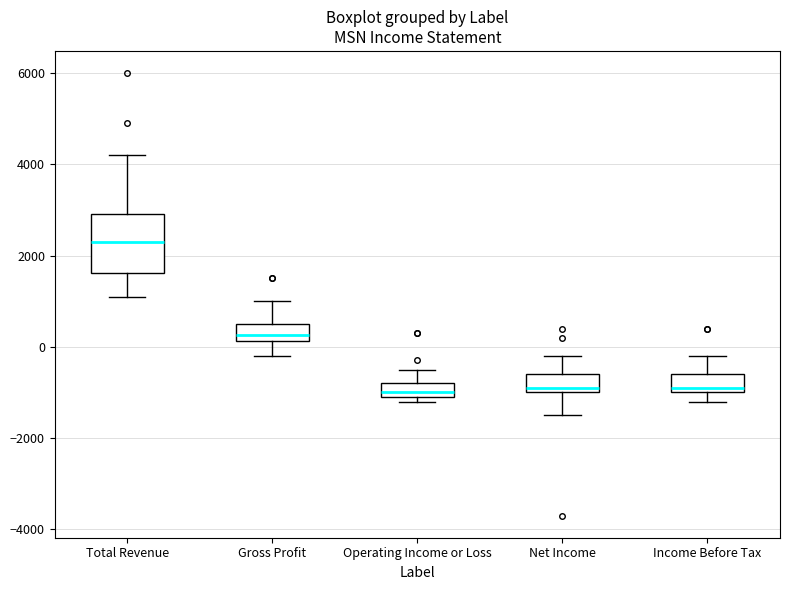

Reading left to right, transcribe this box plot: for each box, give where its median line is, the range the box spans, and where its two whiskers end, as read against the y-axis. The values are not printed on the chart, so give them approximately, as read against the axis.

Total Revenue: median 2400, box 1600 to 3000, whiskers 1200 to 4200
Gross Profit: median 200 (just above the box's lower edge), box 200 to 600, whiskers -200 to 1000
Operating Income or Loss: median -1000 (just above the box's lower edge), box -1000 to -800, whiskers -1200 to -400
Net Income: median -800, box -1000 to -600, whiskers -1400 to -200
Income Before Tax: median -800, box -1000 to -600, whiskers -1200 to -200